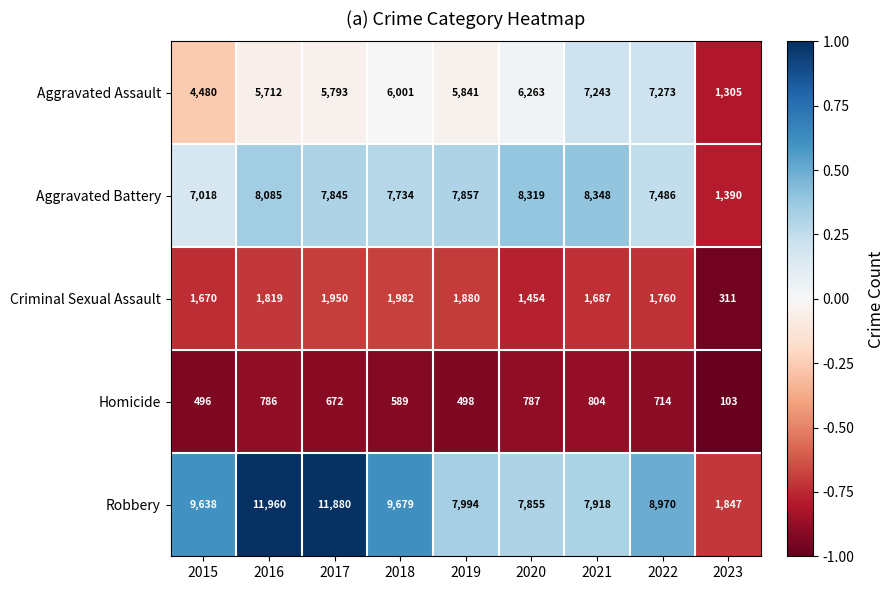

What is the average value of the Homicide series?

605